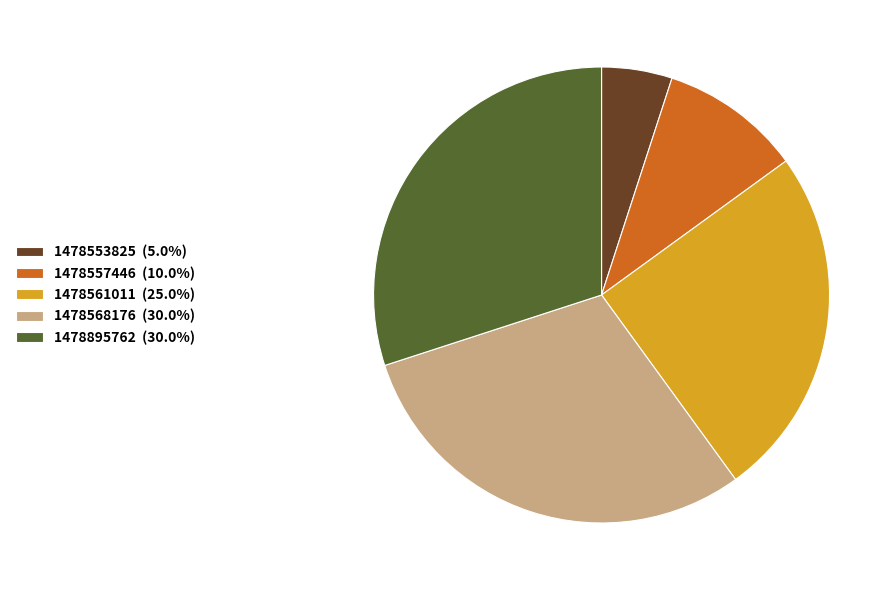

How many segments does this pie chart have?

5